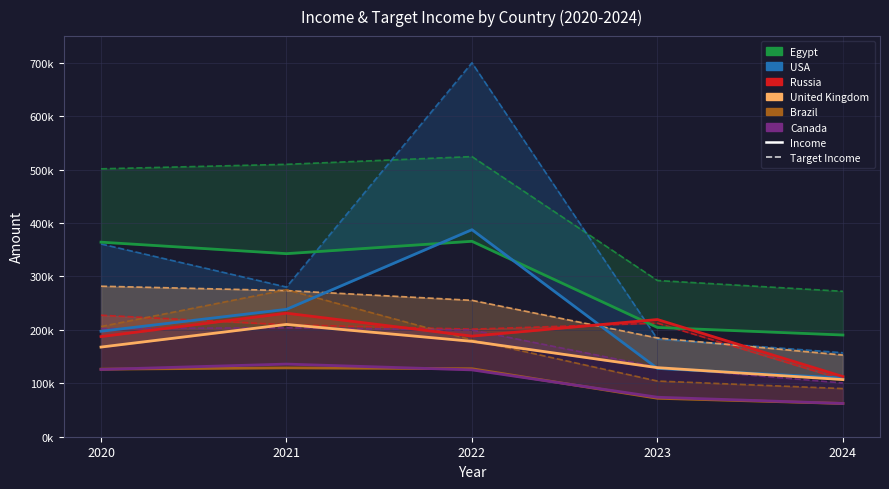

Rank the categories by United Kingdom value from highest to lowest.

2021, 2022, 2020, 2023, 2024